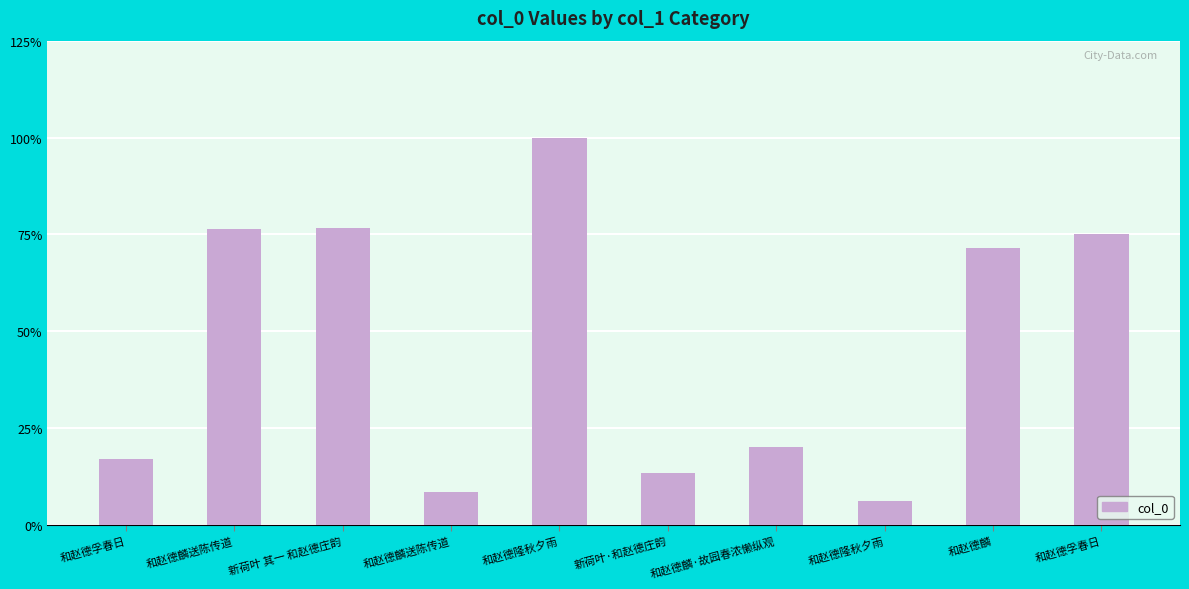

Does the chart contain any negative values?

No